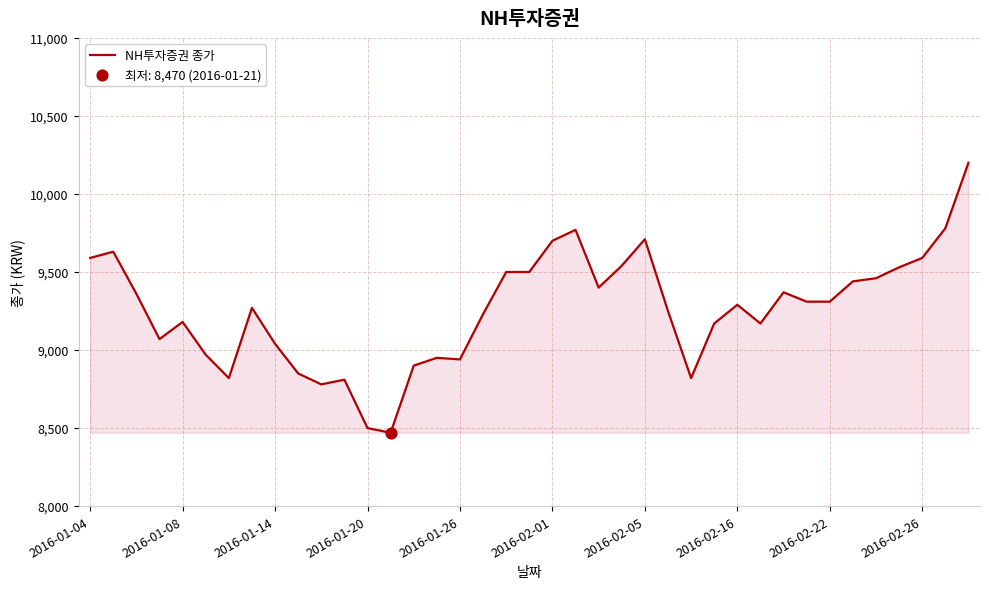

What is the maximum value shown in the chart?

10200